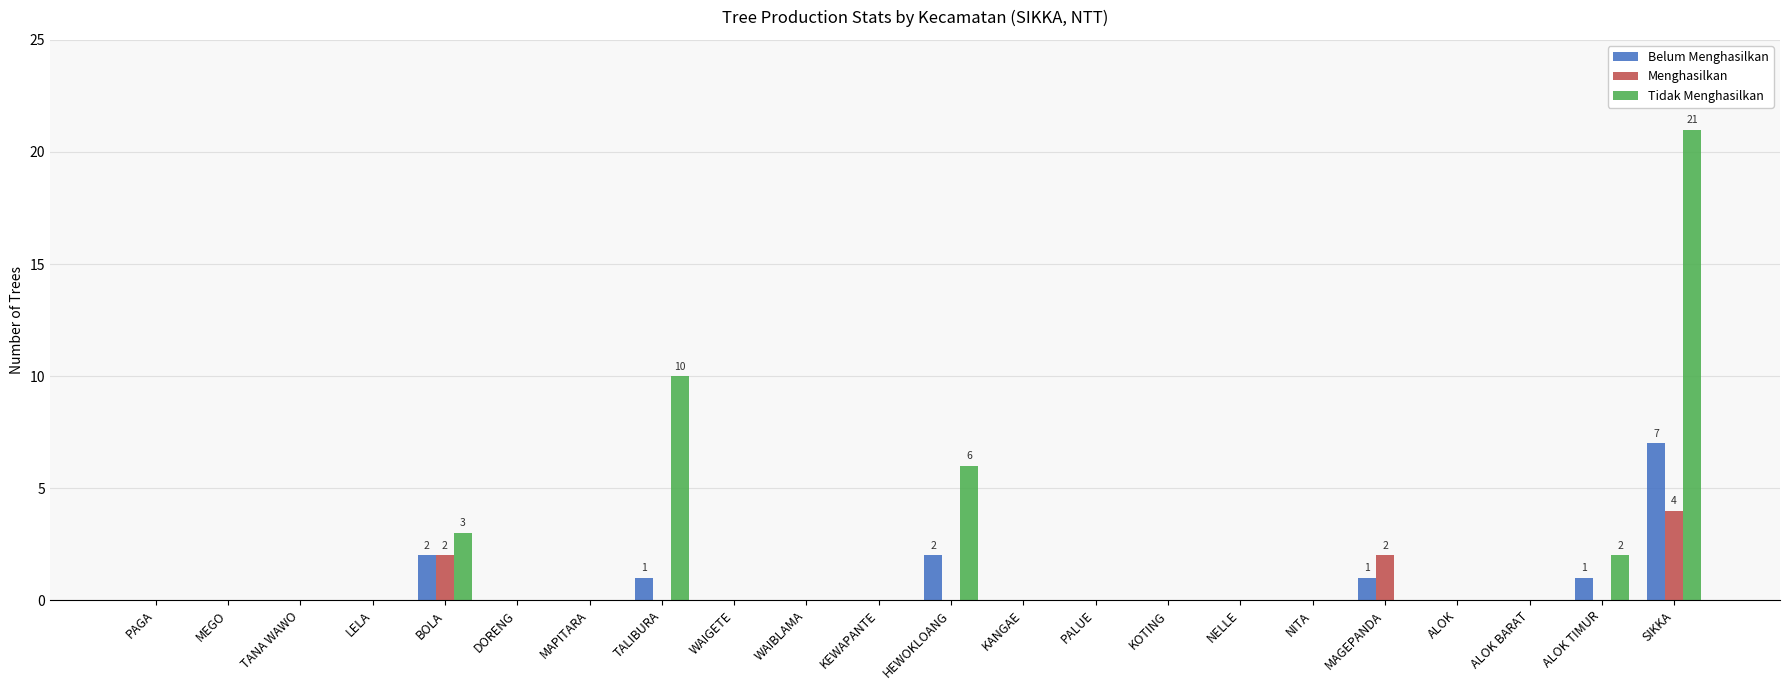

At which category is the sum across all series the highest?

SIKKA